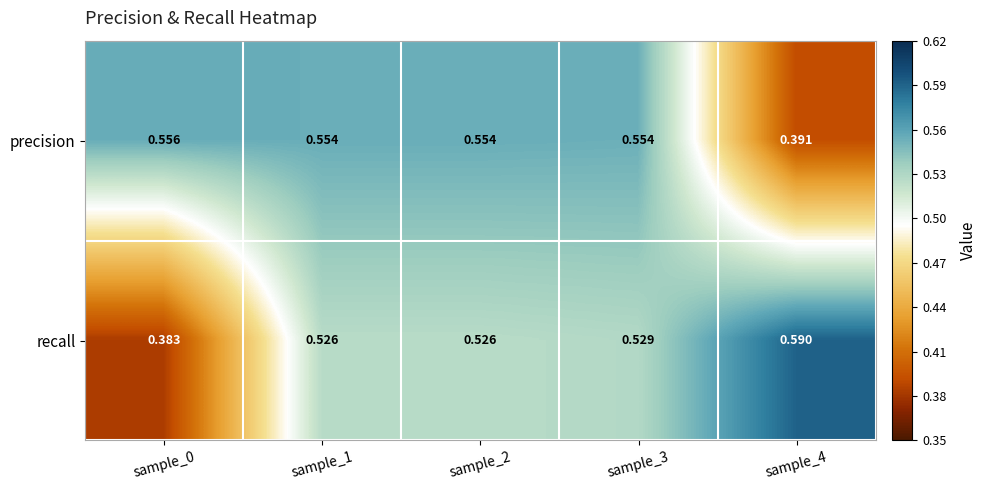

Which series has the widest spread of values?

recall